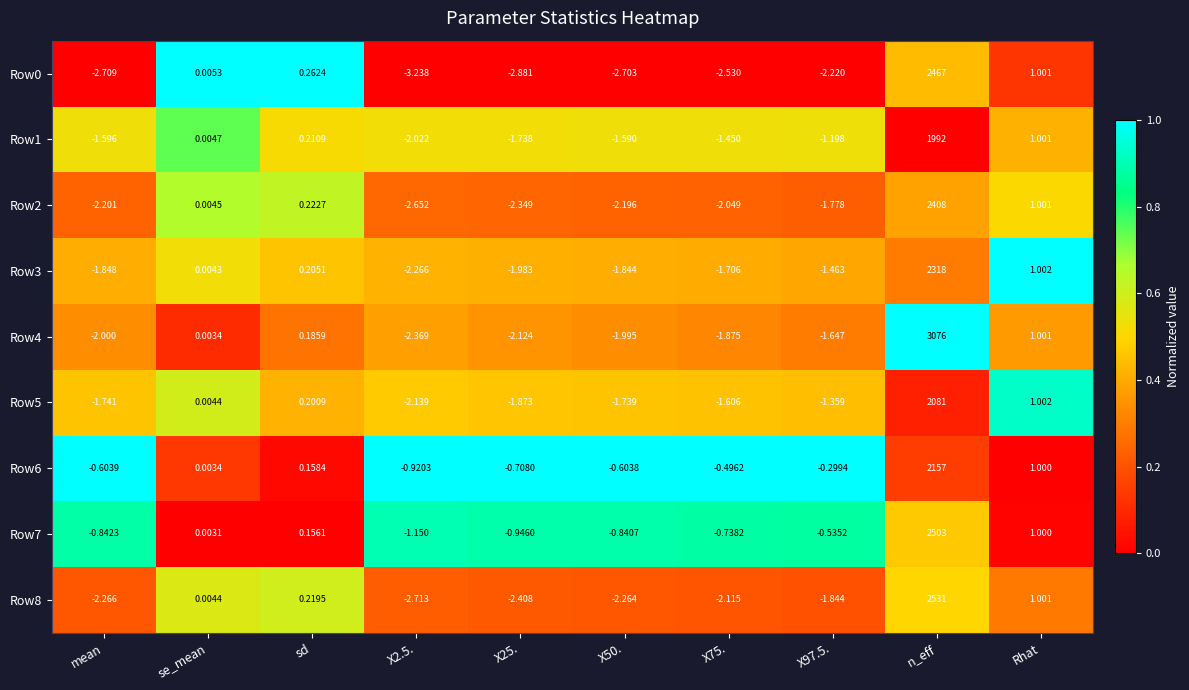

At which label does Row6 reach its peak?

n_eff